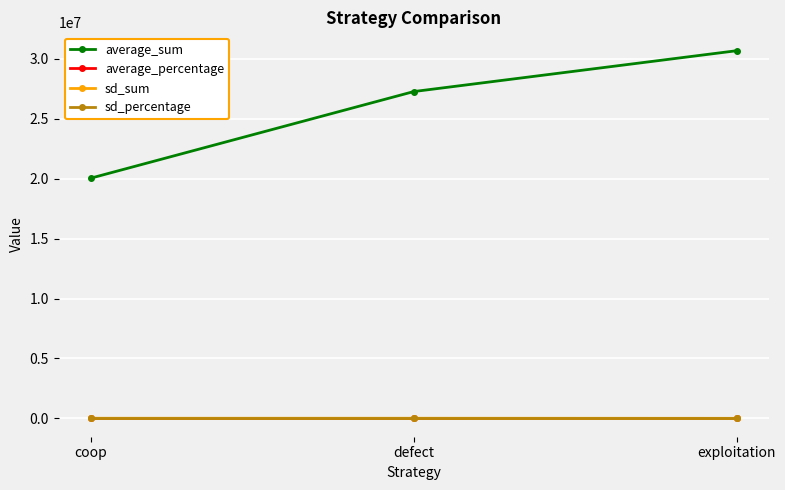

Which series changed the most between coop and exploitation?

average_sum